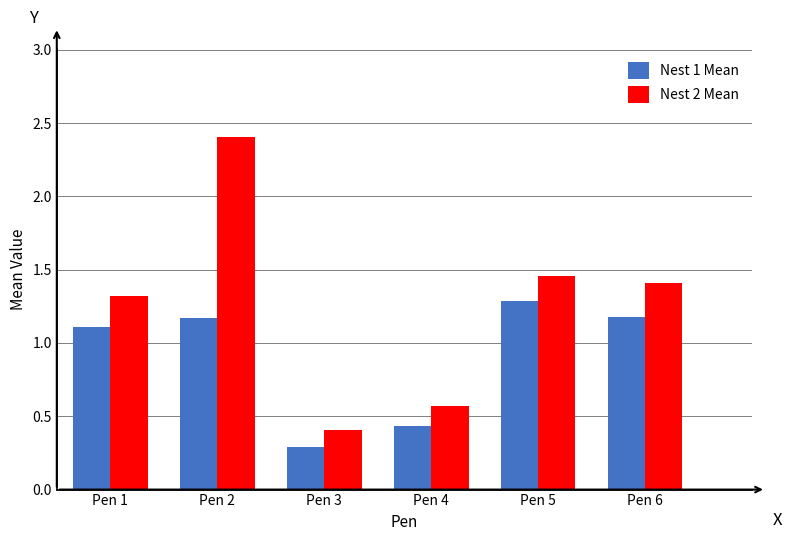

What is the lowest value of the Nest 1 Mean series?

0.3